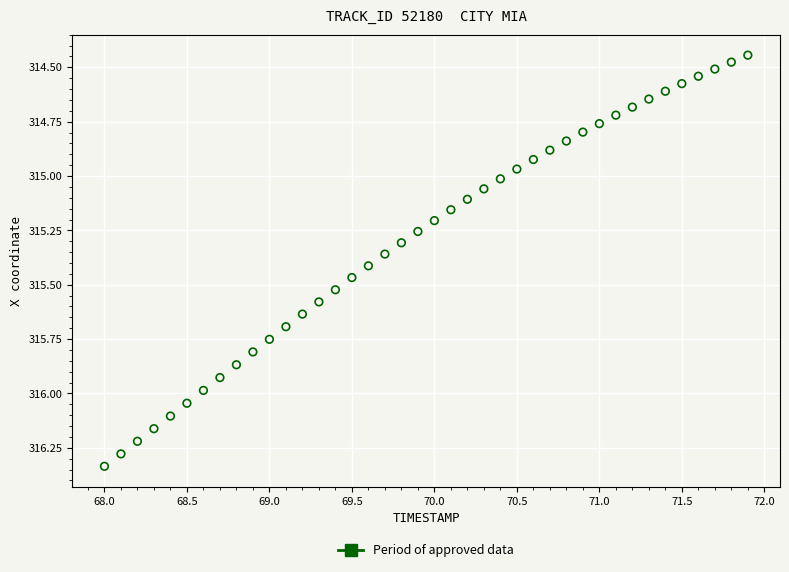

What is the range of Y values (max minus min)?

1.9